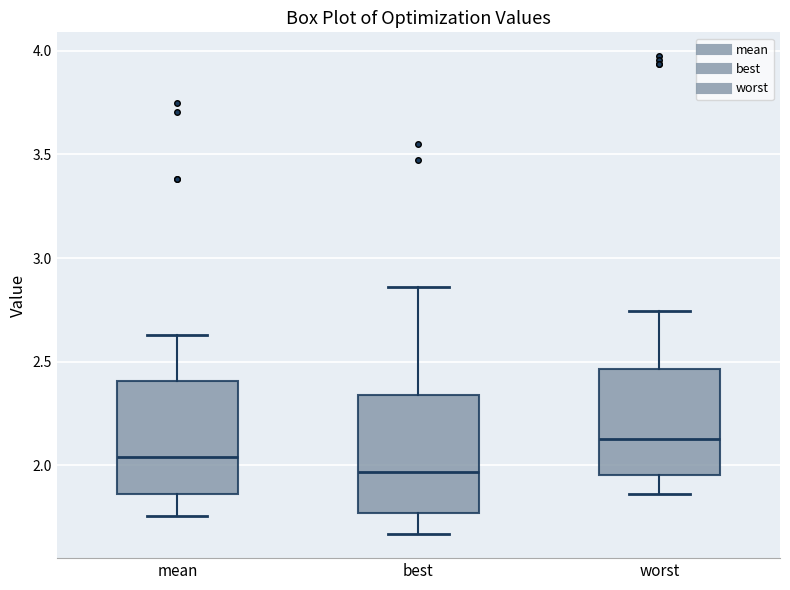

Reading left to right, transcribe this box plot: for each box, give where its median line is, the range the box spans, and where its two whiskers end, as read against the y-axis. The values are not printed on the chart, so give them approximately, as read against the axis.

mean: median 2.05, box 1.85 to 2.40, whiskers 1.75 to 2.65
best: median 1.95, box 1.75 to 2.35, whiskers 1.65 to 2.85
worst: median 2.15, box 1.95 to 2.45, whiskers 1.85 to 2.75